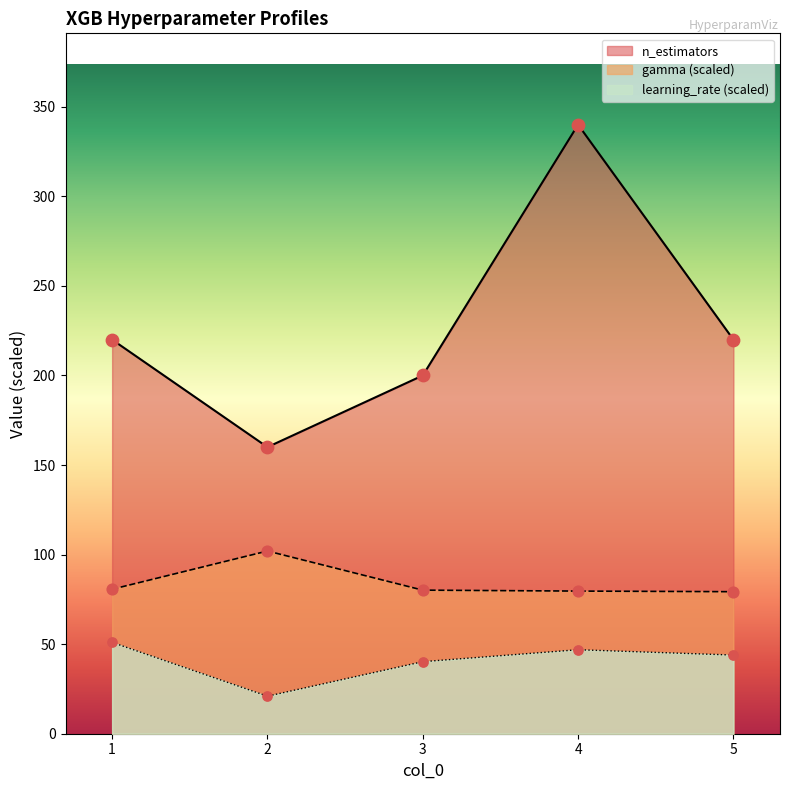

Which series has the widest spread of Y values?

n_estimators